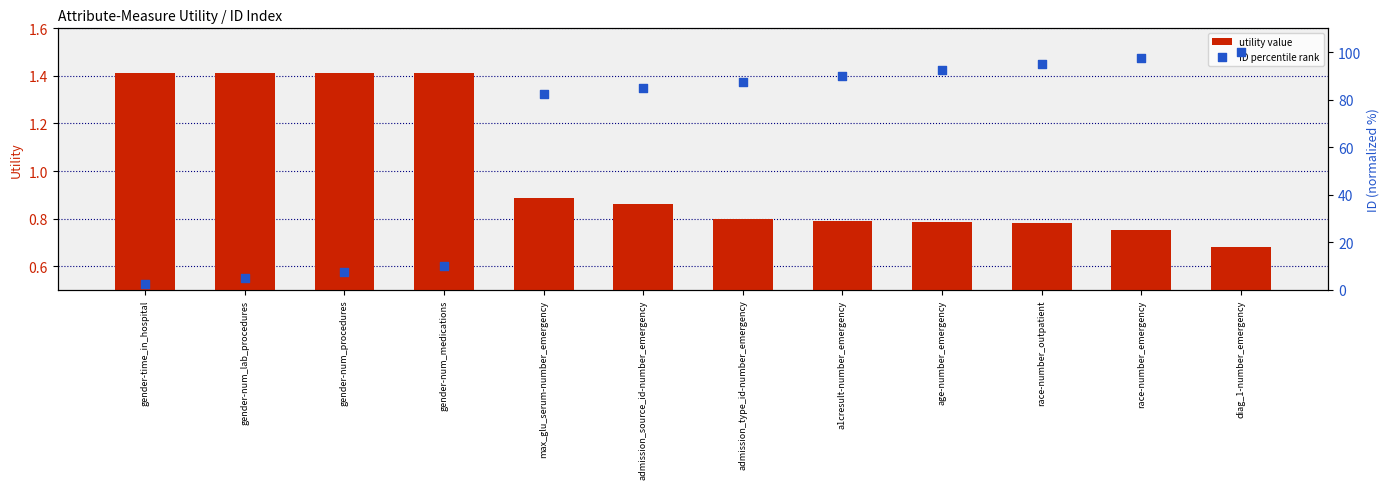

What are all the series names shown in the legend?

utility value, ID percentile rank